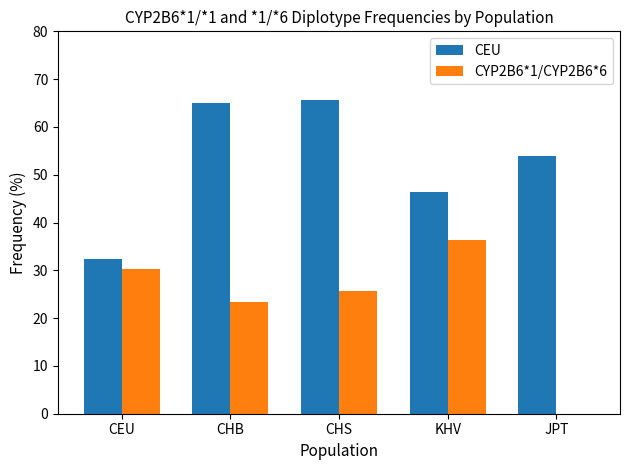

Between CEU and CHB, which series saw the biggest shift?

CEU